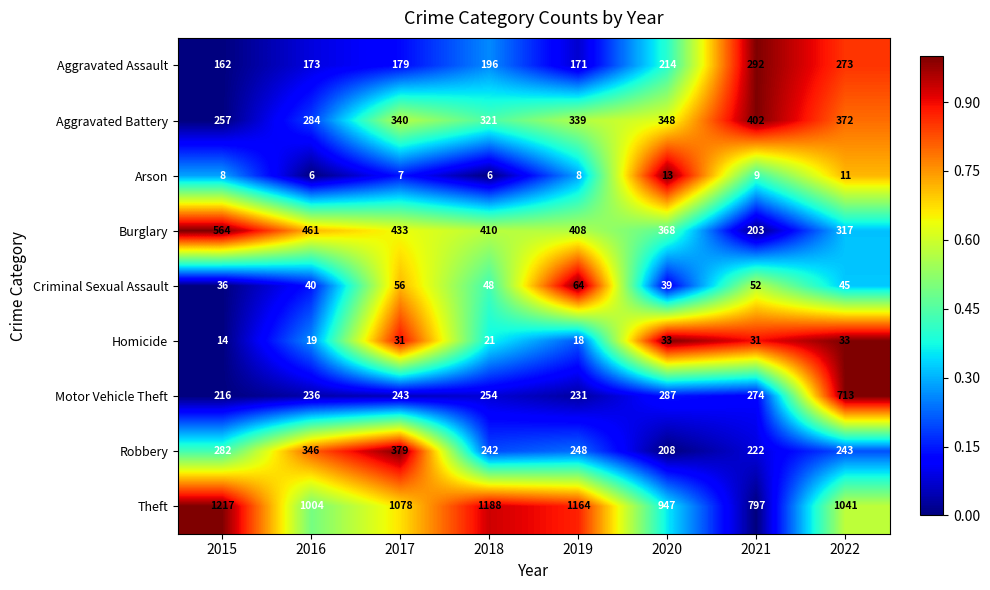

At 2019, list the series in order from largest to smallest.

Theft, Burglary, Aggravated Battery, Robbery, Motor Vehicle Theft, Aggravated Assault, Criminal Sexual Assault, Homicide, Arson